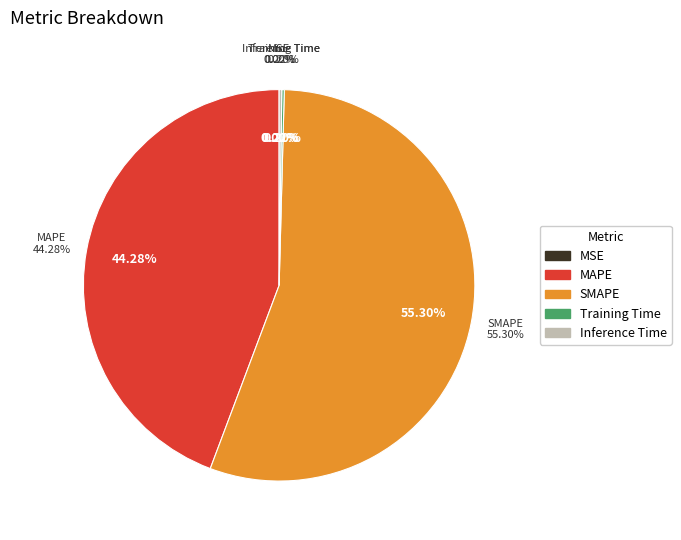

True or false: Inference Time accounts for 1% of the total.

False